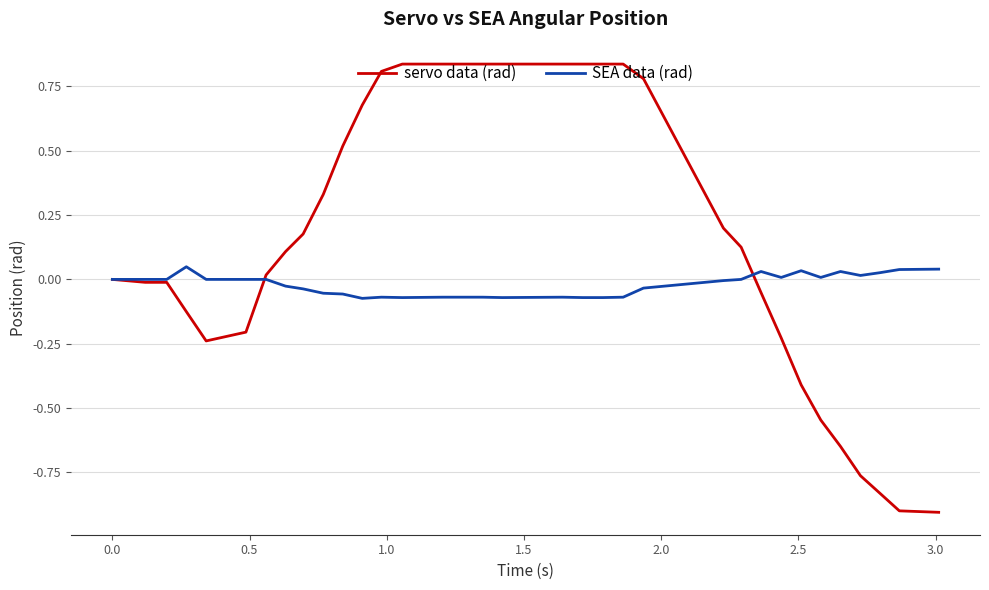

Which series has the largest total across all categories?

servo data (rad)